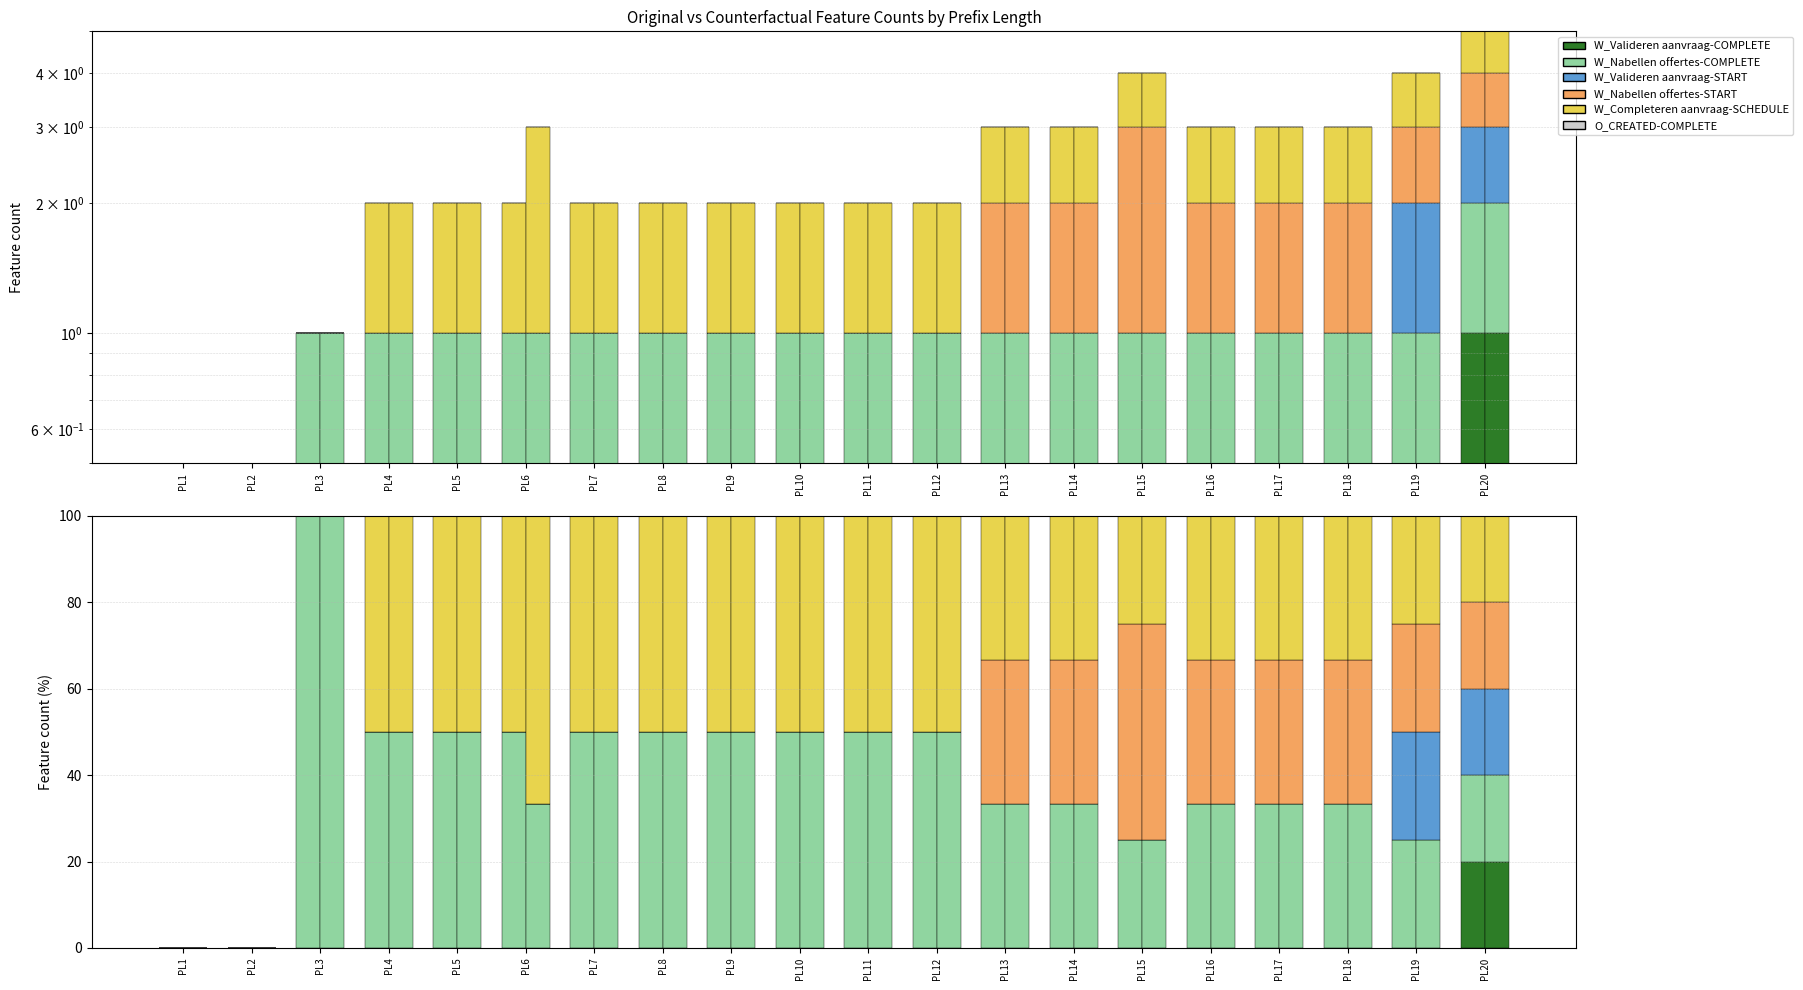

Which series has the largest range (max minus min)?

W_Nabellen offertes-COMPLETE